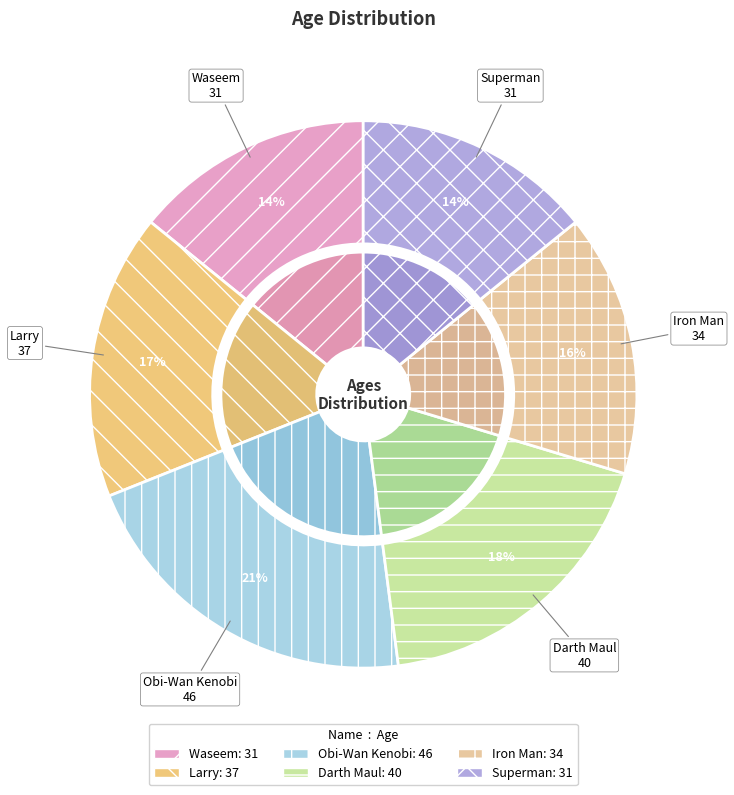

To the nearest percent, what portion does Superman represent?

14%